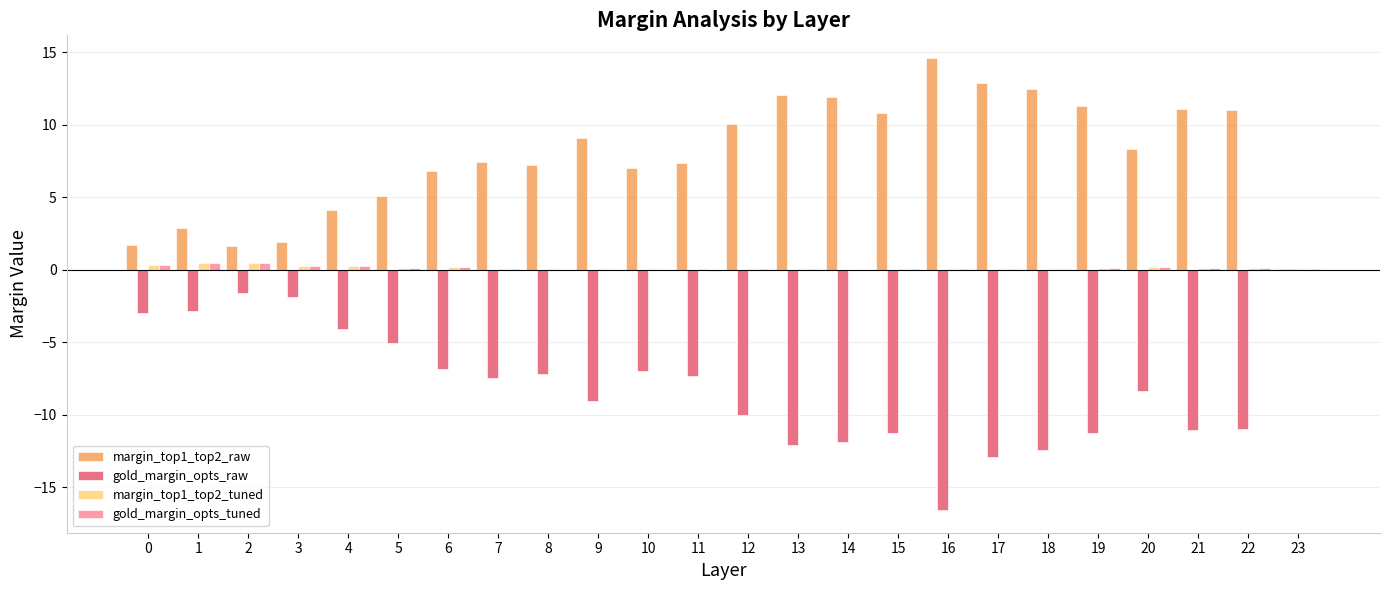

The gold_margin_opts_raw series shows -10.0 at 11. True or false?

False